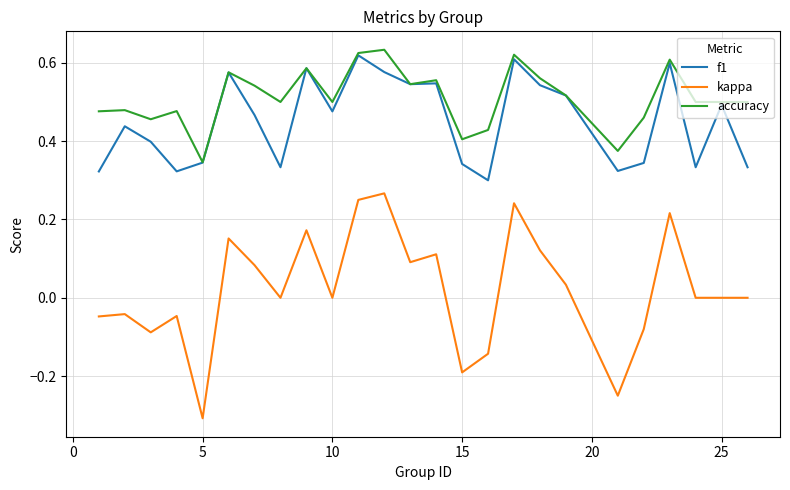

True or false: f1 and kappa intersect in this chart.

False